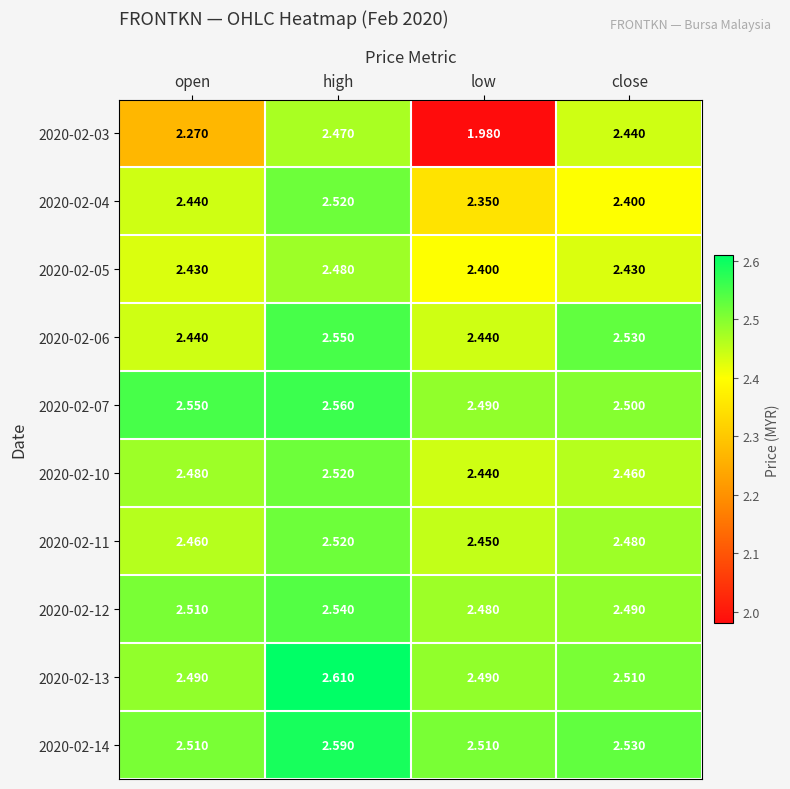

Where is 2020-02-03 nearest to the value 2?

low